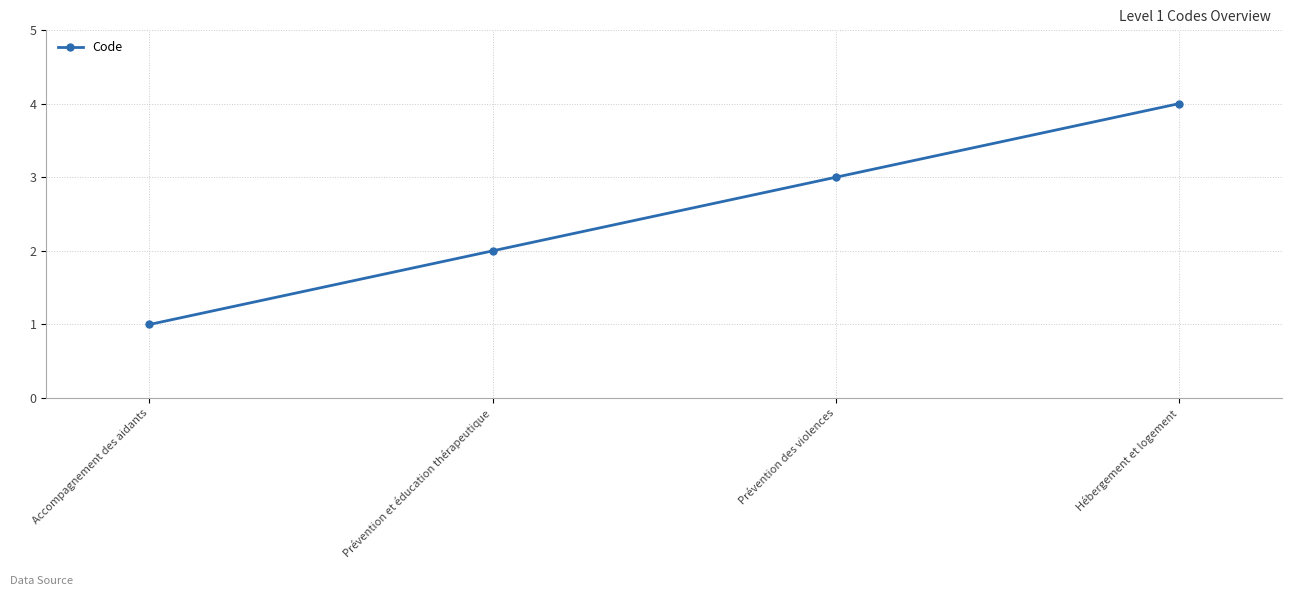

What is the label of the 1st point from the right?

Hébergement et logement